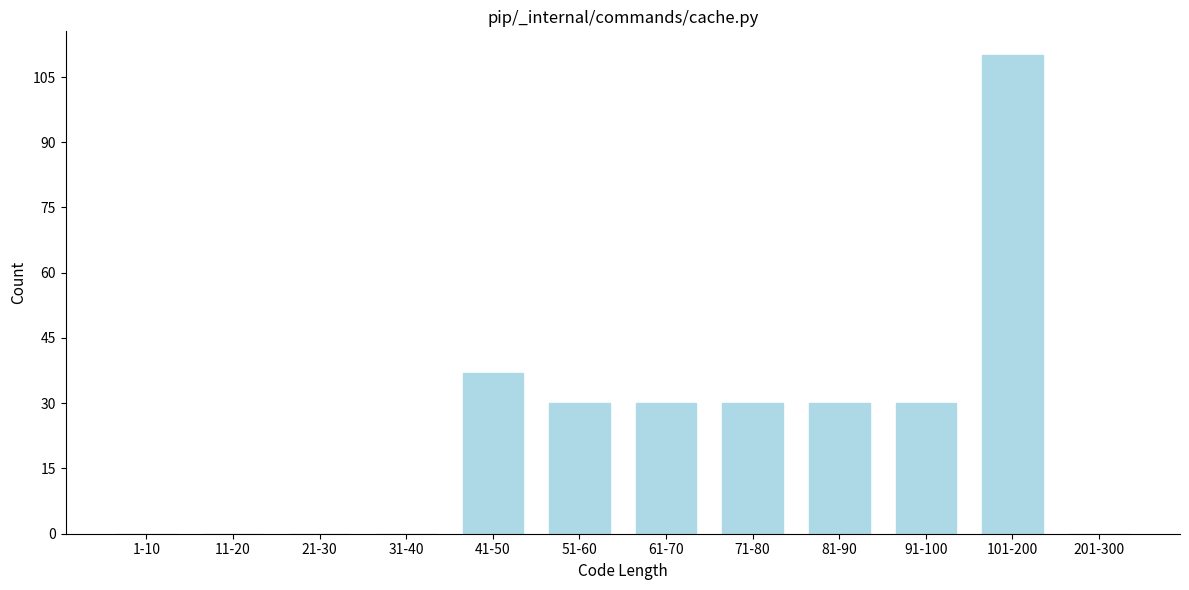

Reading right to left, what are all the values shown in this chart?

201-300=0	101-200=110	91-100=30	81-90=30	71-80=30	61-70=30	51-60=30	41-50=37	31-40=0	21-30=0	11-20=0	1-10=0